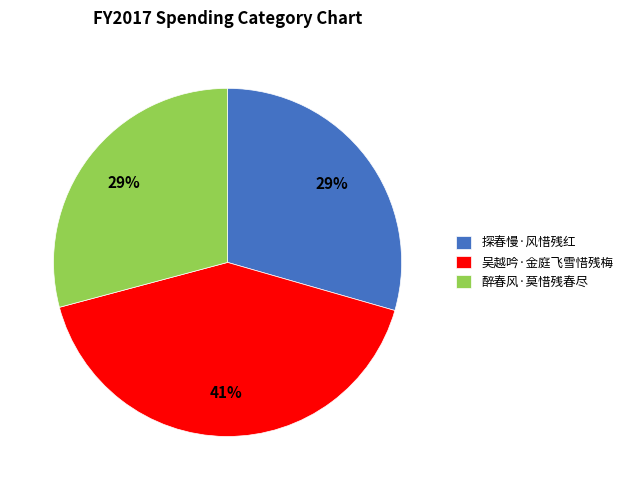

Approximately how many times larger is the value at 探春慢·风惜残红 compared to 醉春风·莫惜残春尽?

1.0